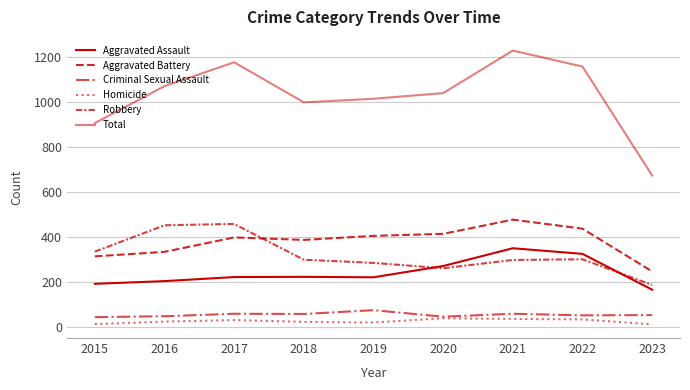

At which label does Homicide first exceed 26?

2017